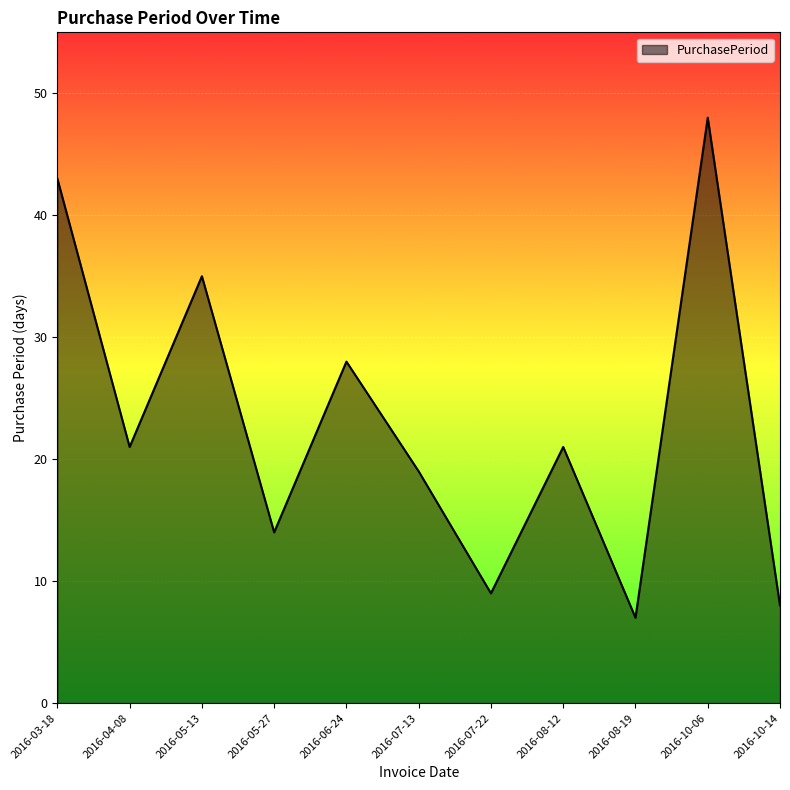

What is the difference between the maximum and minimum values?

41